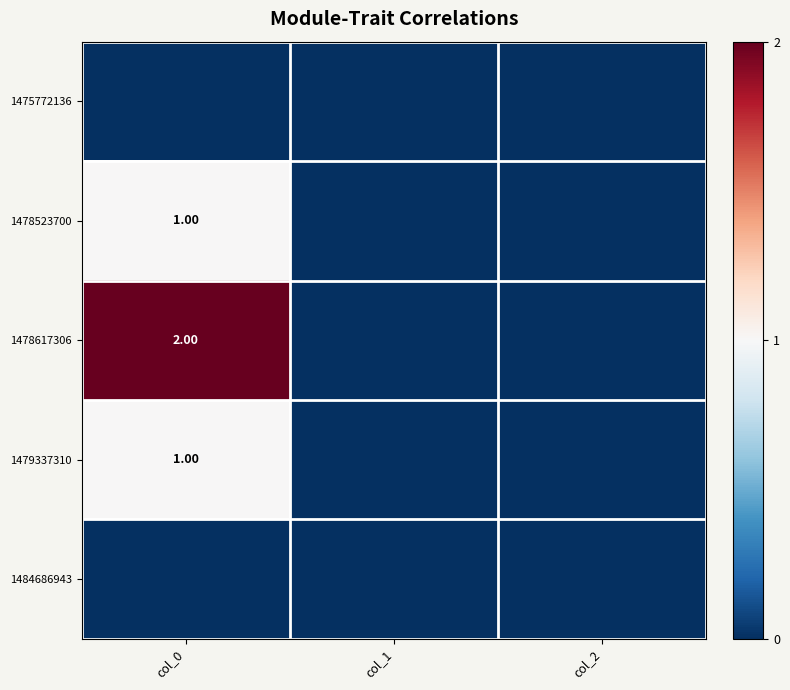

True or false: 1479337310 has a value of -1 at col_1.

False